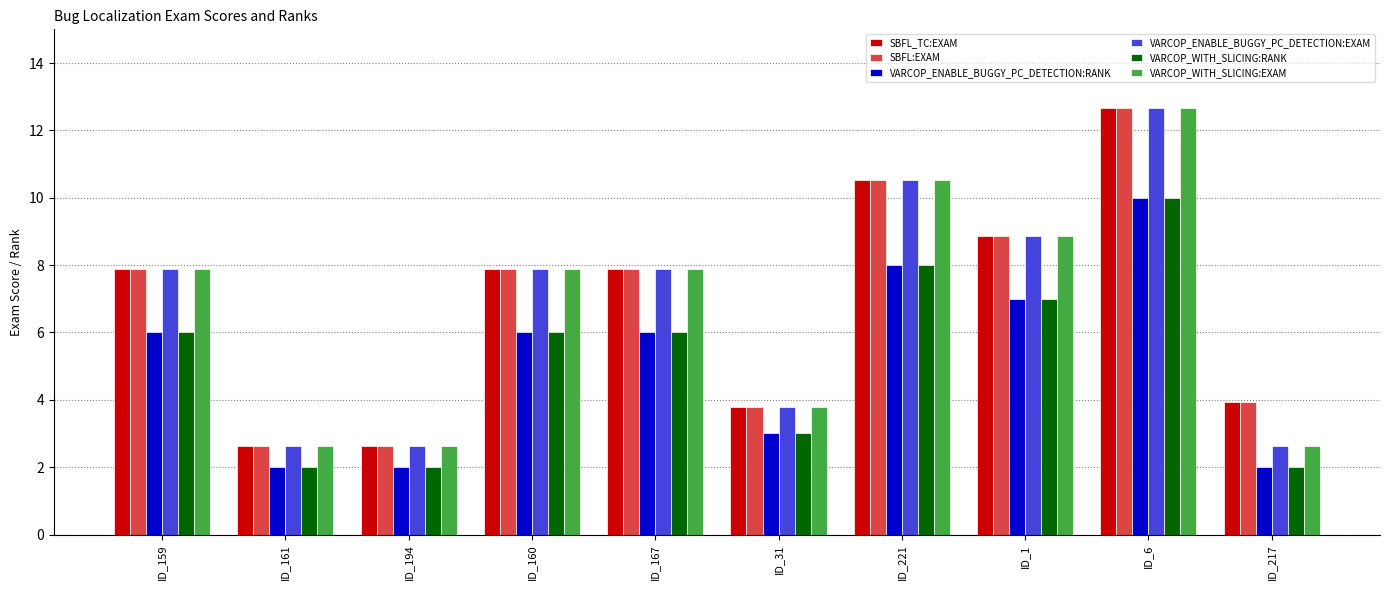

How many data points in VARCOP_ENABLE_BUGGY_PC_DETECTION:EXAM are above 7?

6